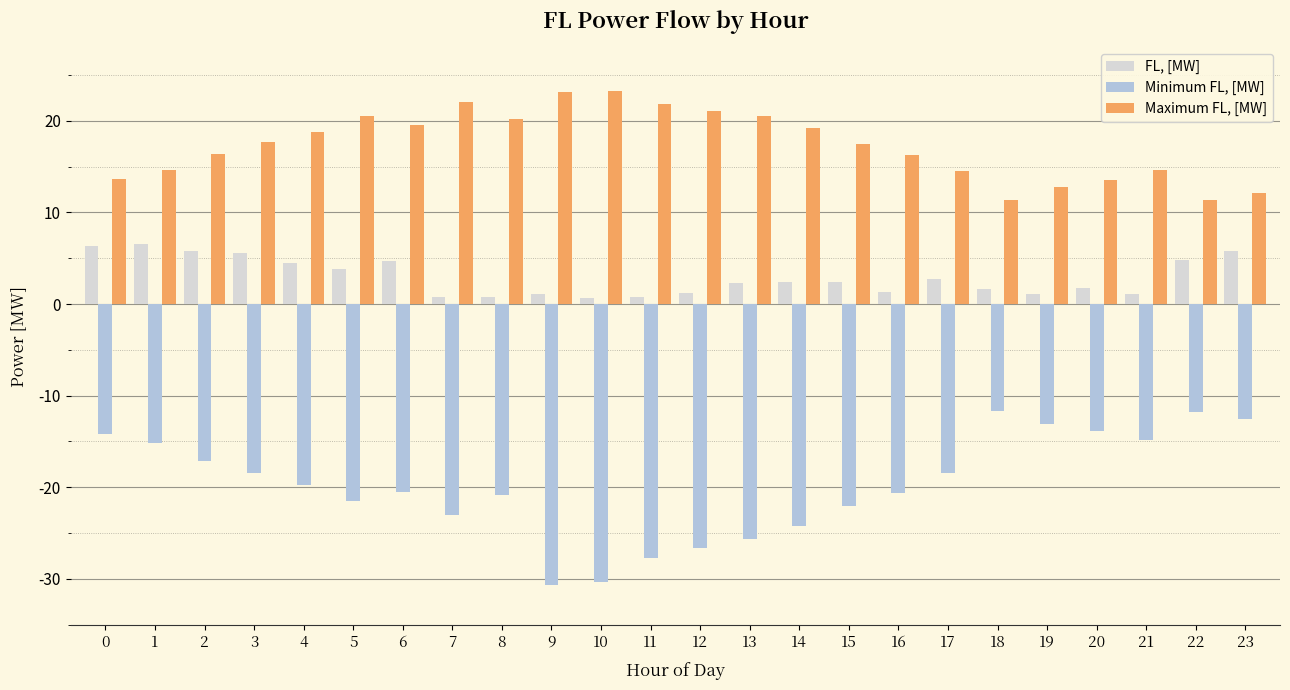

True or false: FL, [MW] has a value of 2.3 at 1.

False